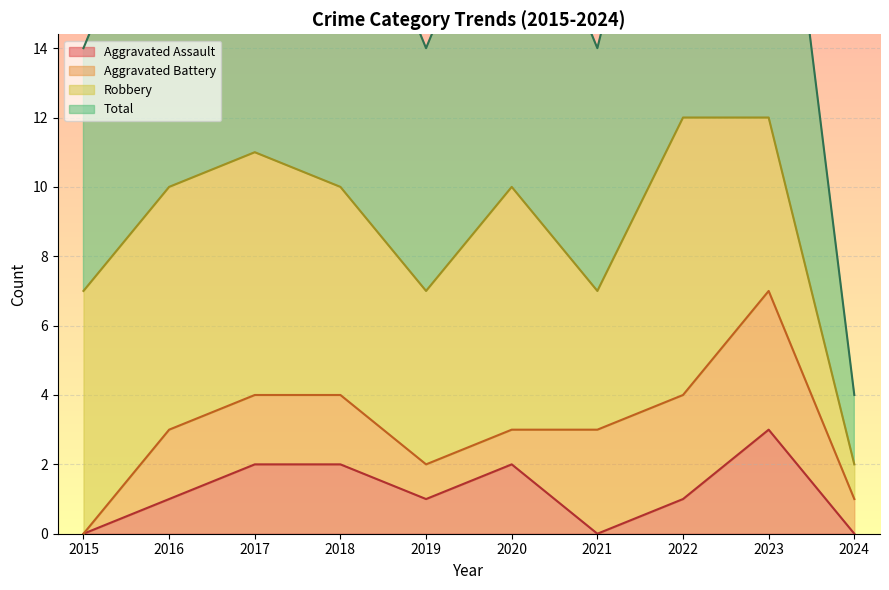

Is it true that Aggravated Assault equals 0 at 2016?

False